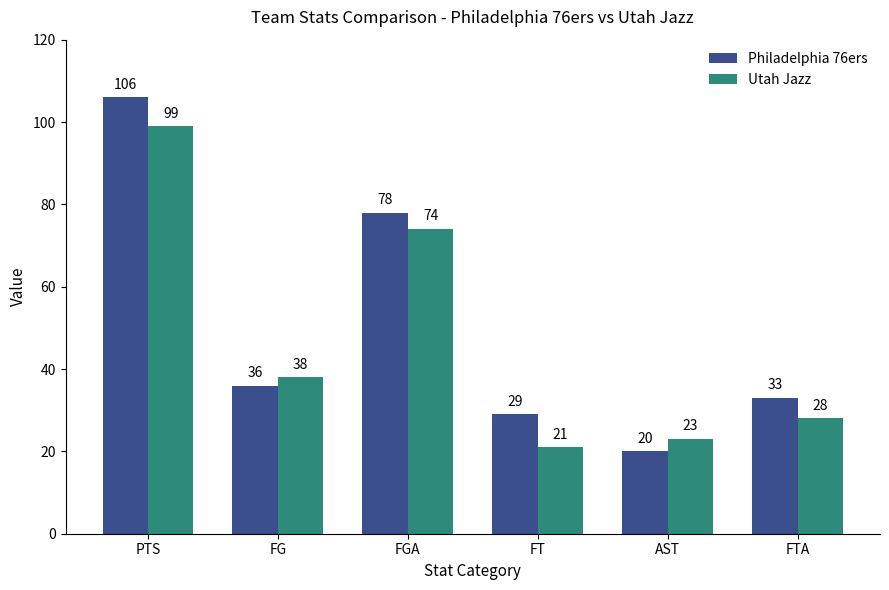

Which series has the largest total across all categories?

Philadelphia 76ers